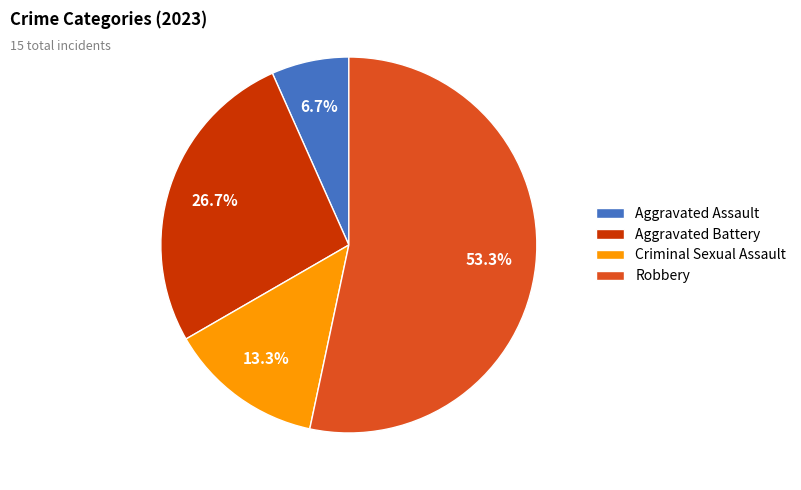

Is it true that Robbery is 53% of the pie?

True